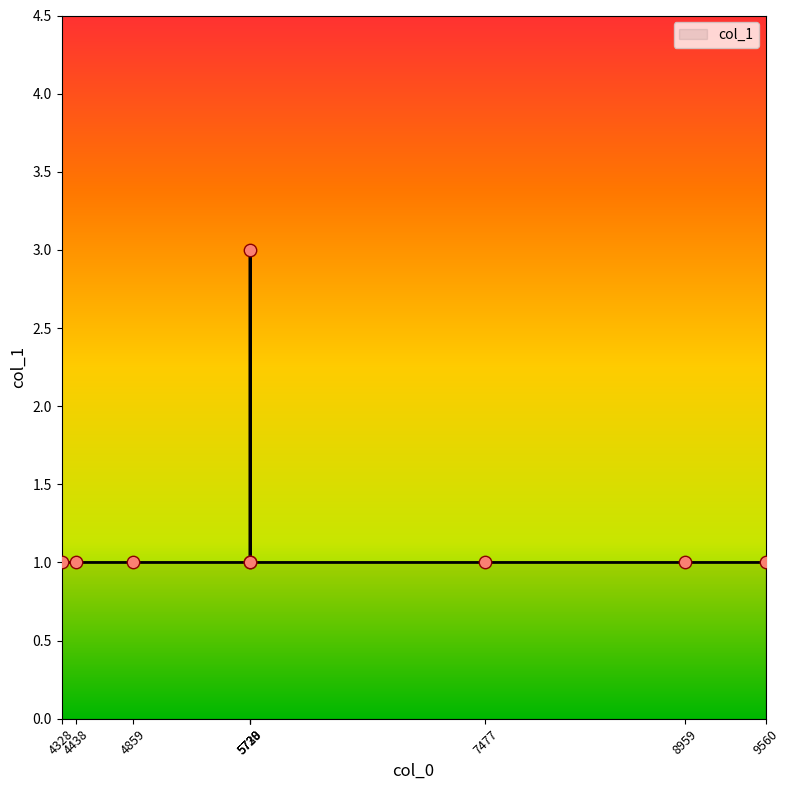

What is the greatest value displayed?

3